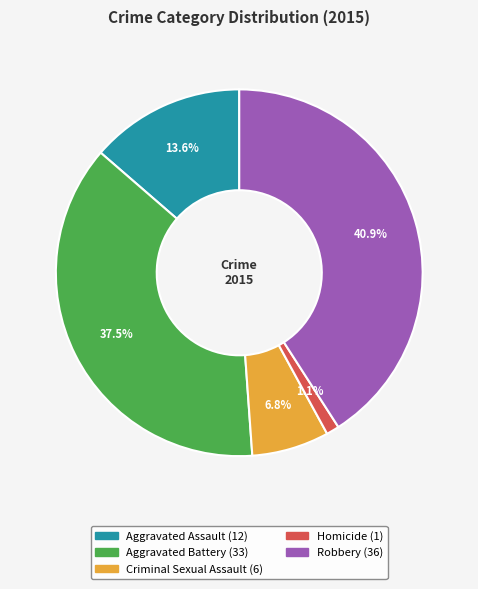

Between Aggravated Assault and Robbery, which is larger?

Robbery